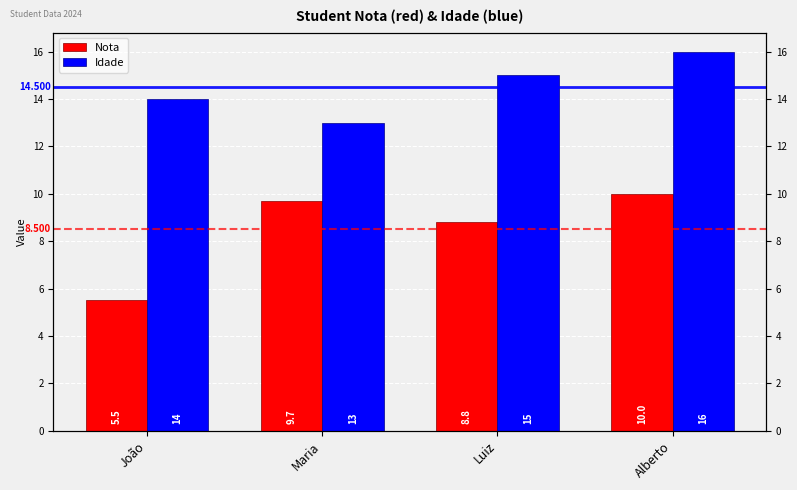

Where does the Idade series first go above 15?

Alberto